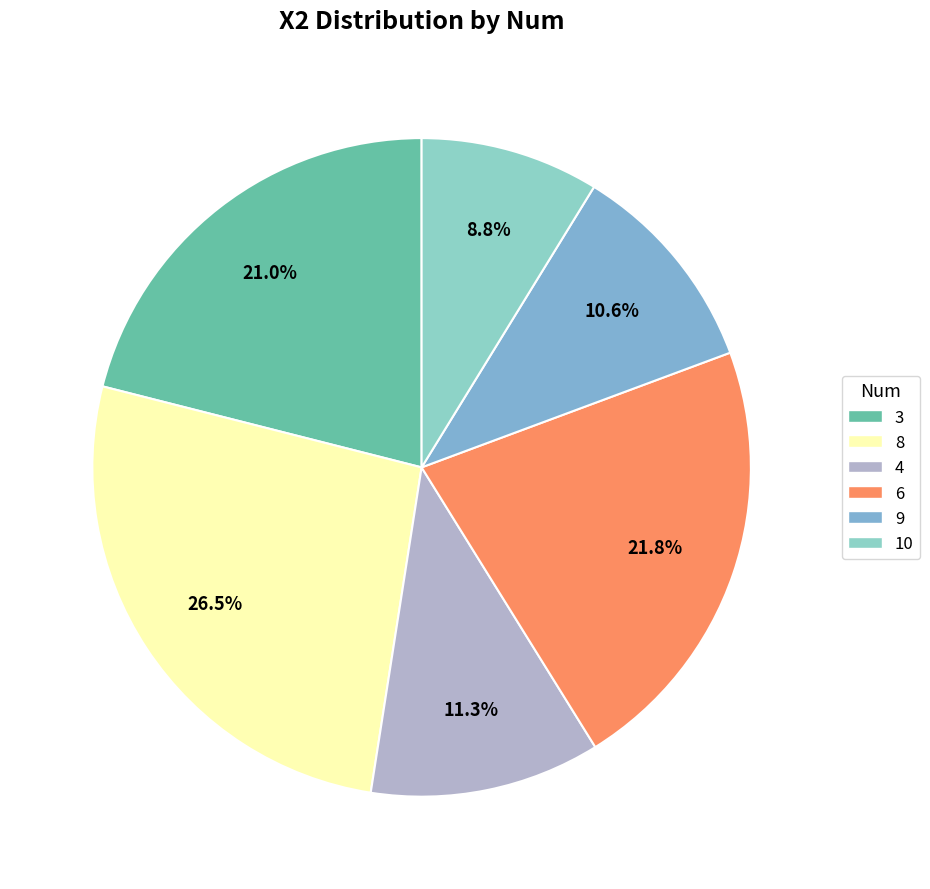

True or false: 8 accounts for 26% of the total.

True